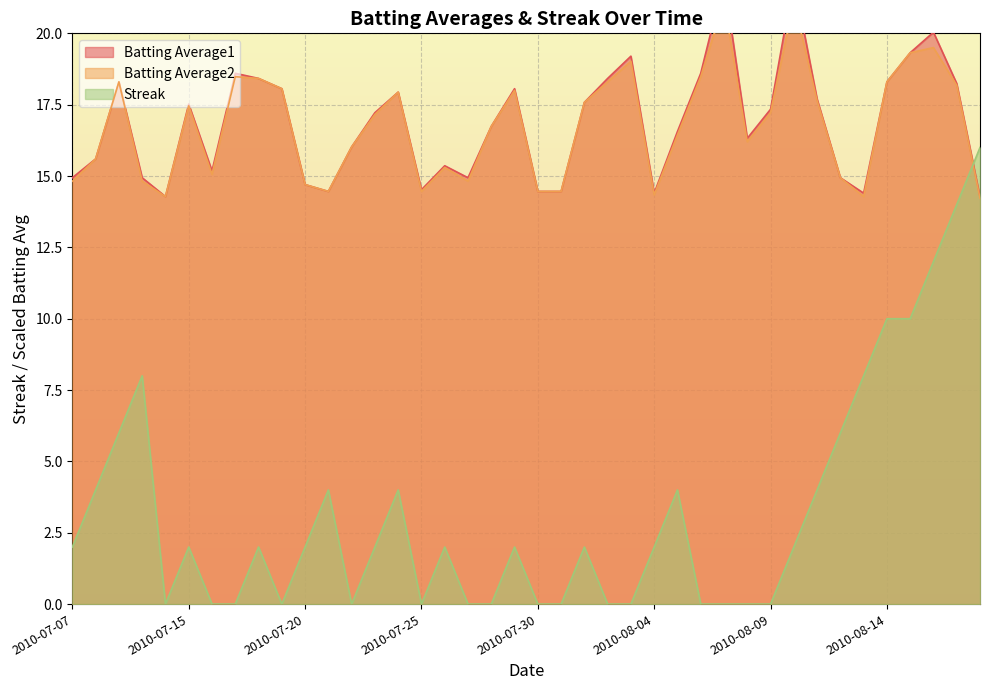

How many lines are shown in the chart?

3